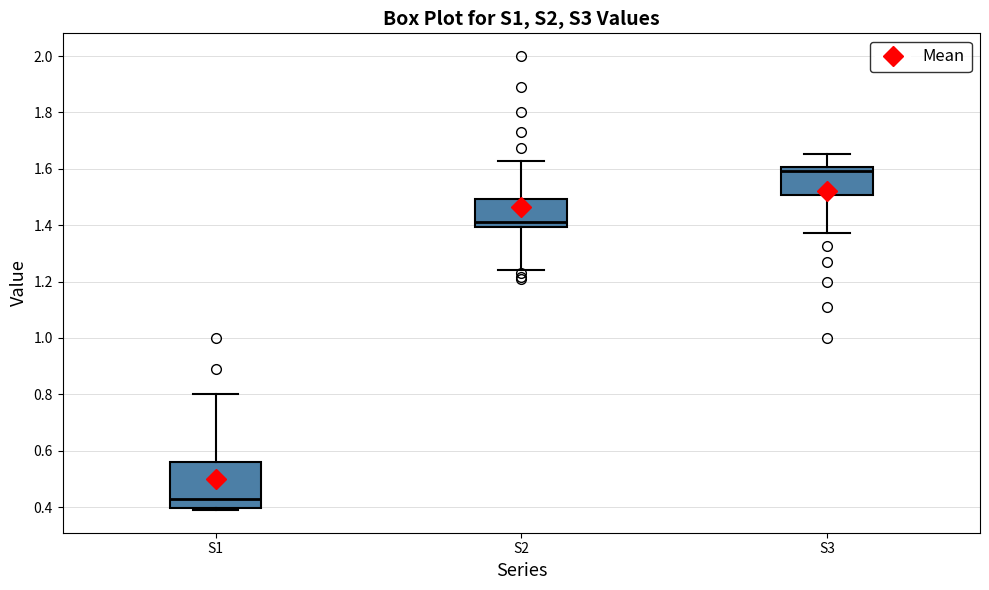

Reading left to right, read every box against the y-axis: the position of its median line, the range the box covers, and the ends of its whiskers. The values are not printed on the chart, so give them approximately, as read against the axis.

S1: median 0.42, box 0.40 to 0.56, whiskers 0.38 to 0.80
S2: median 1.40 (just above the box's lower edge), box 1.40 to 1.50, whiskers 1.24 to 1.62
S3: median 1.60 (just below the box's upper edge), box 1.50 to 1.60, whiskers 1.38 to 1.66